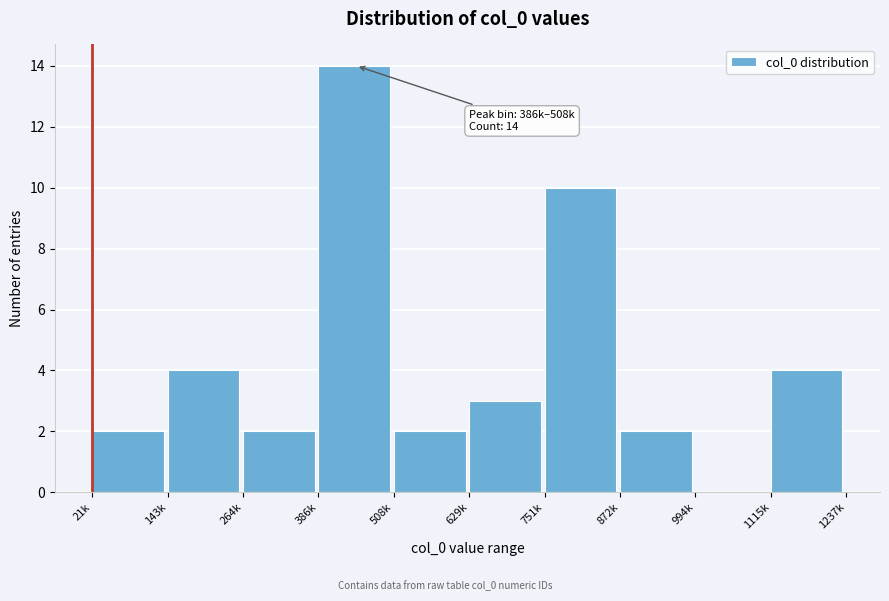

Reading left to right, transcribe all the data shown in this chart.

21k=2	143k=4	264k=2	386k=14	508k=2	629k=3	751k=10	872k=2	994k=0	1115k=4